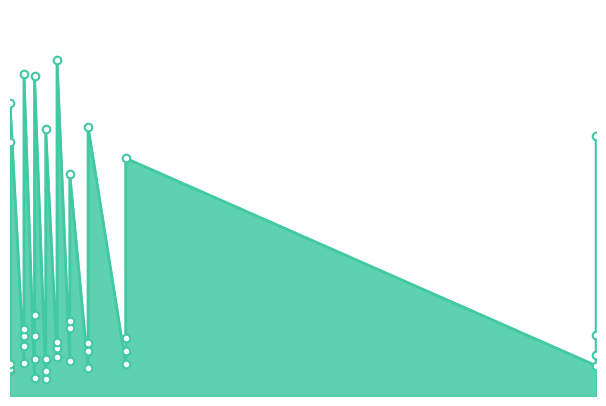

Approximately how many times larger is the value at 2 compared to 70?

6.0